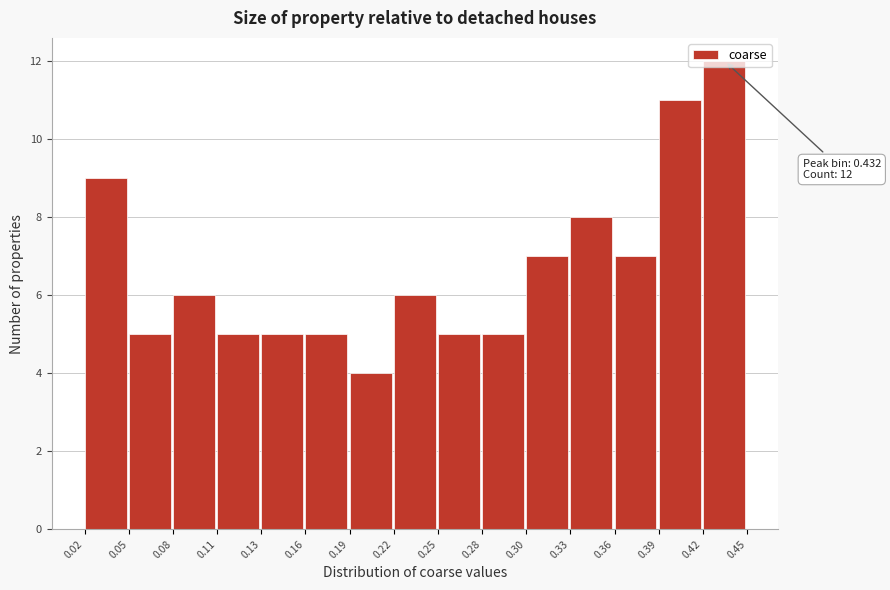

The chart shows a value of 12 at 0.42. True or false?

True